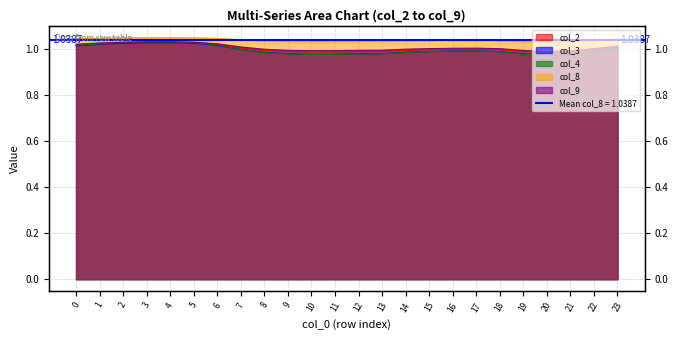

At how many categories does at least one series exceed 0?

24